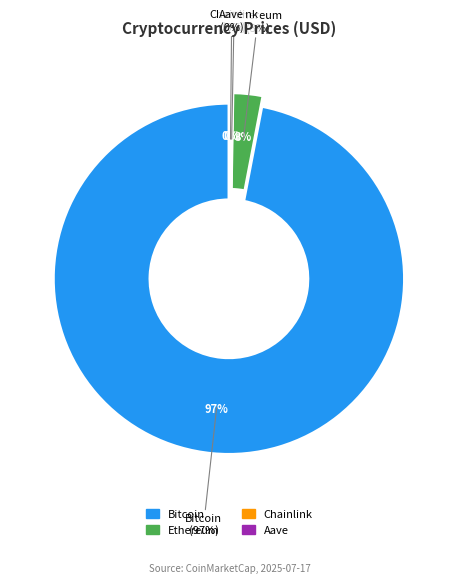

Rank the categories by value from highest to lowest.

Bitcoin, Ethereum, Aave, Chainlink